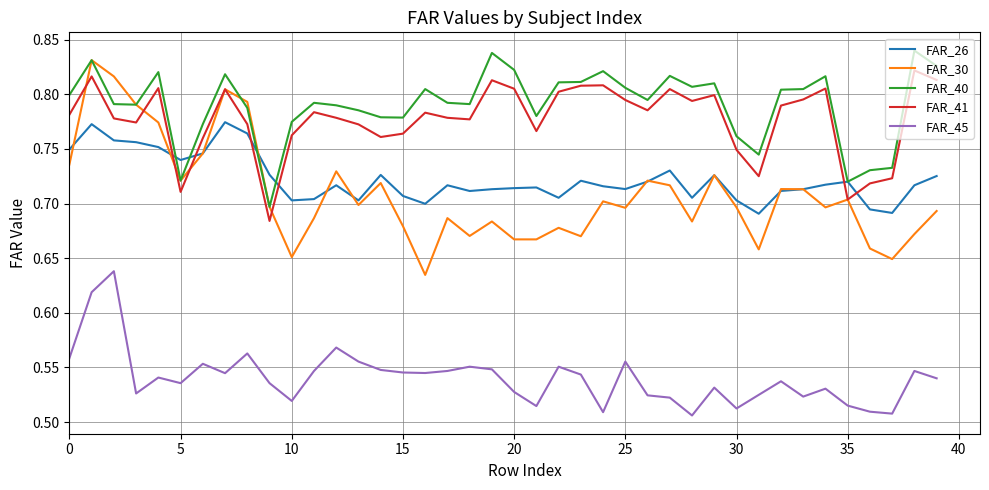

Which series has the largest range (max minus min)?

FAR_30